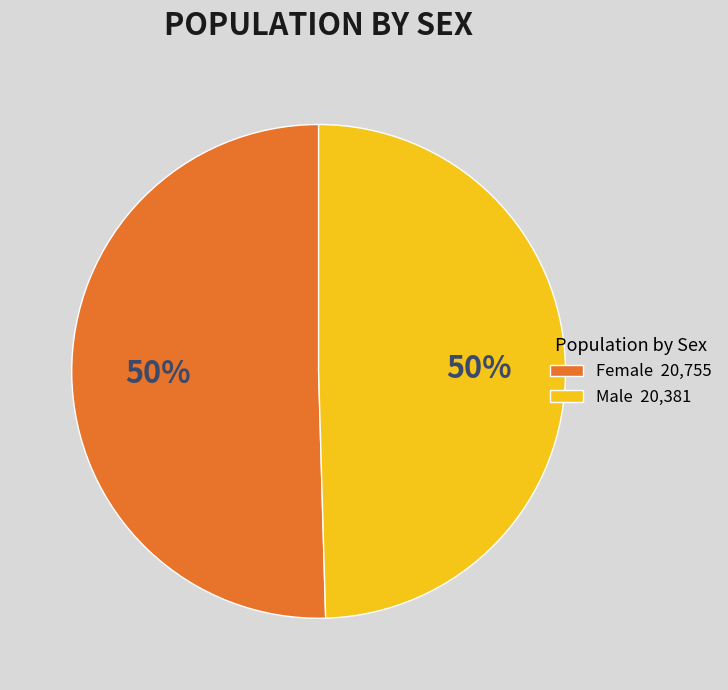

Approximately how many times larger is the value at Female 20,755 compared to Male 20,381?

1.0